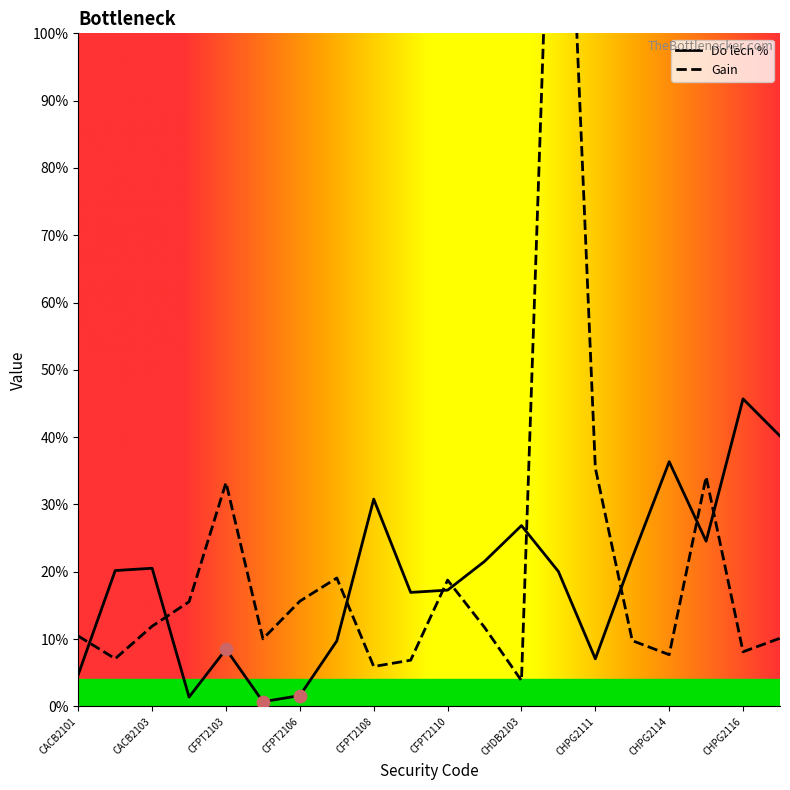

Which series has the largest Y range (max minus min)?

Gain